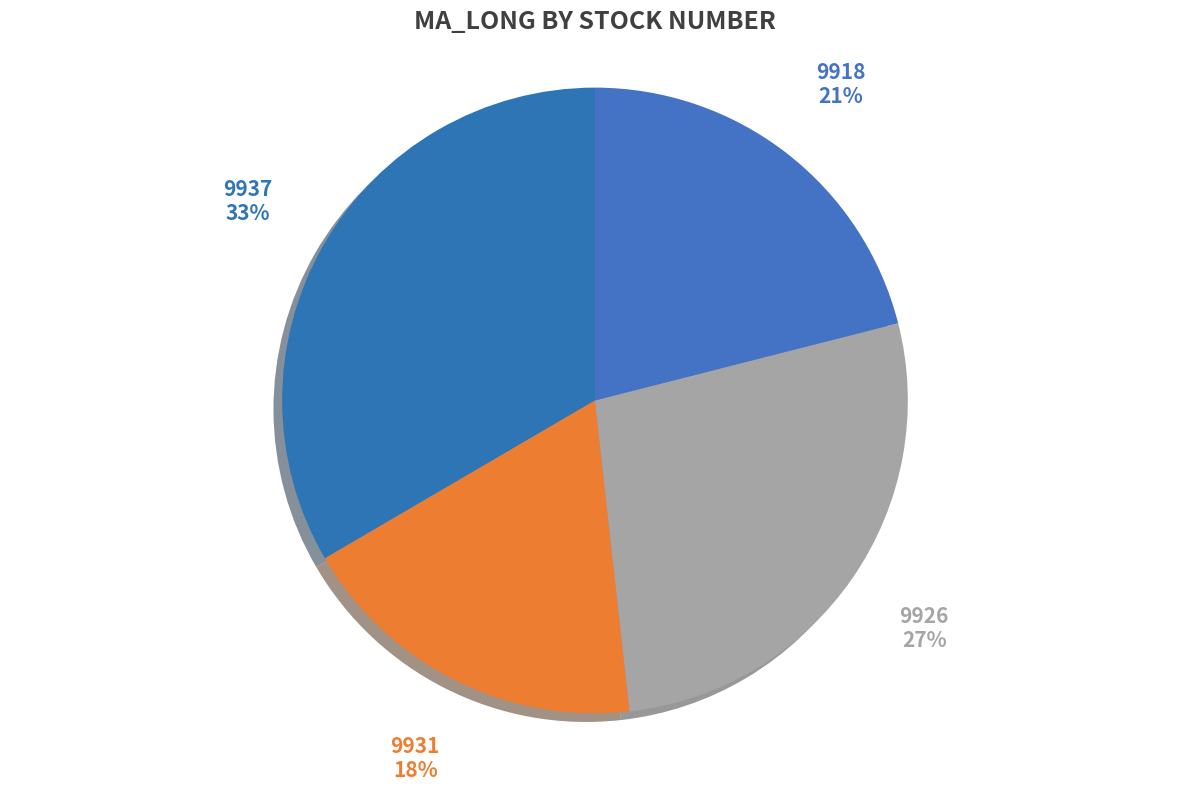

How many slices are in this pie chart?

4